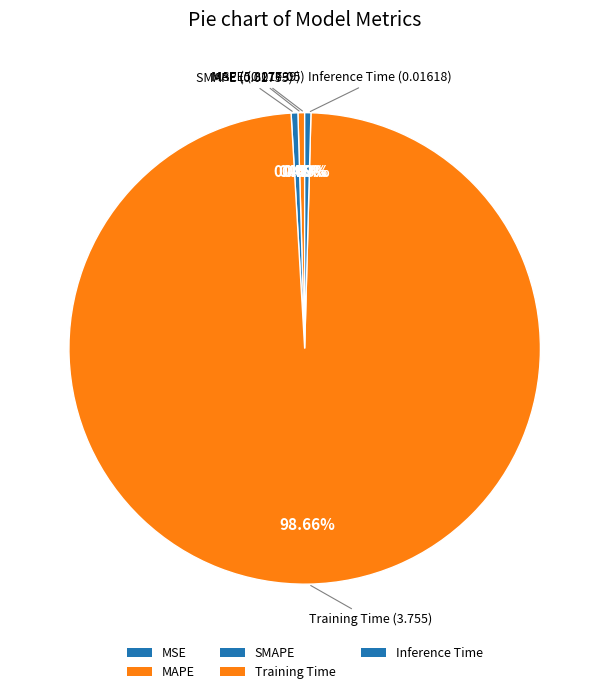

What portion of the pie excludes Training Time?

1.3%